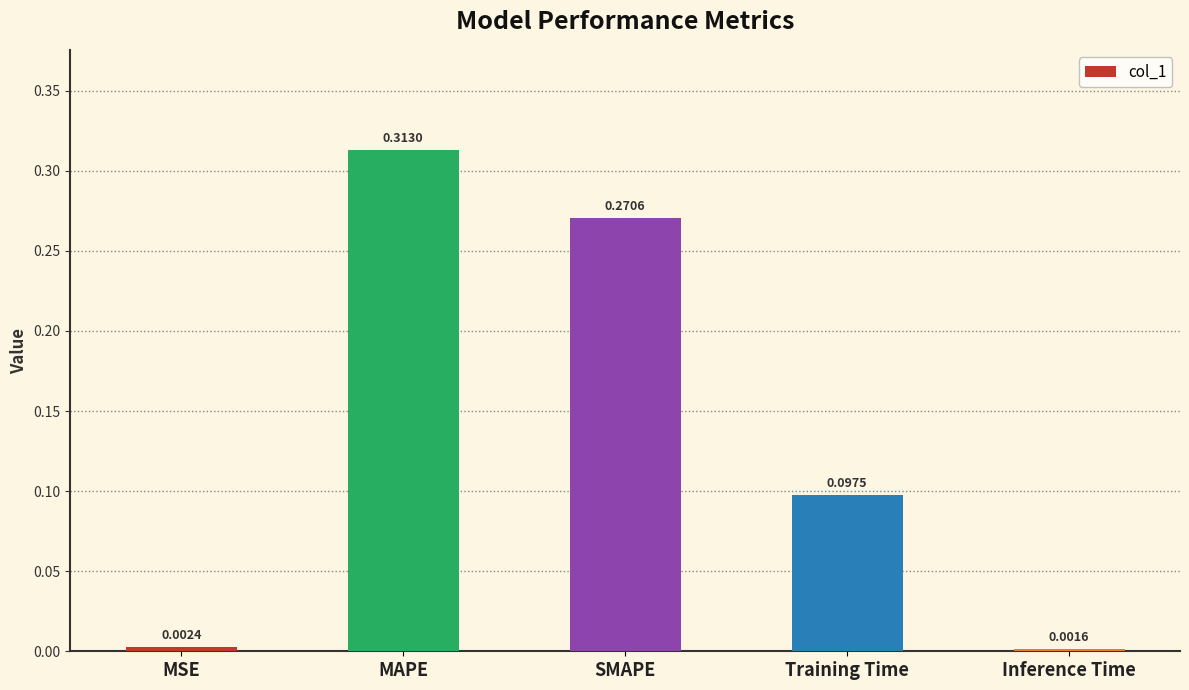

The chart shows a value of 0.2 at Training Time. True or false?

False